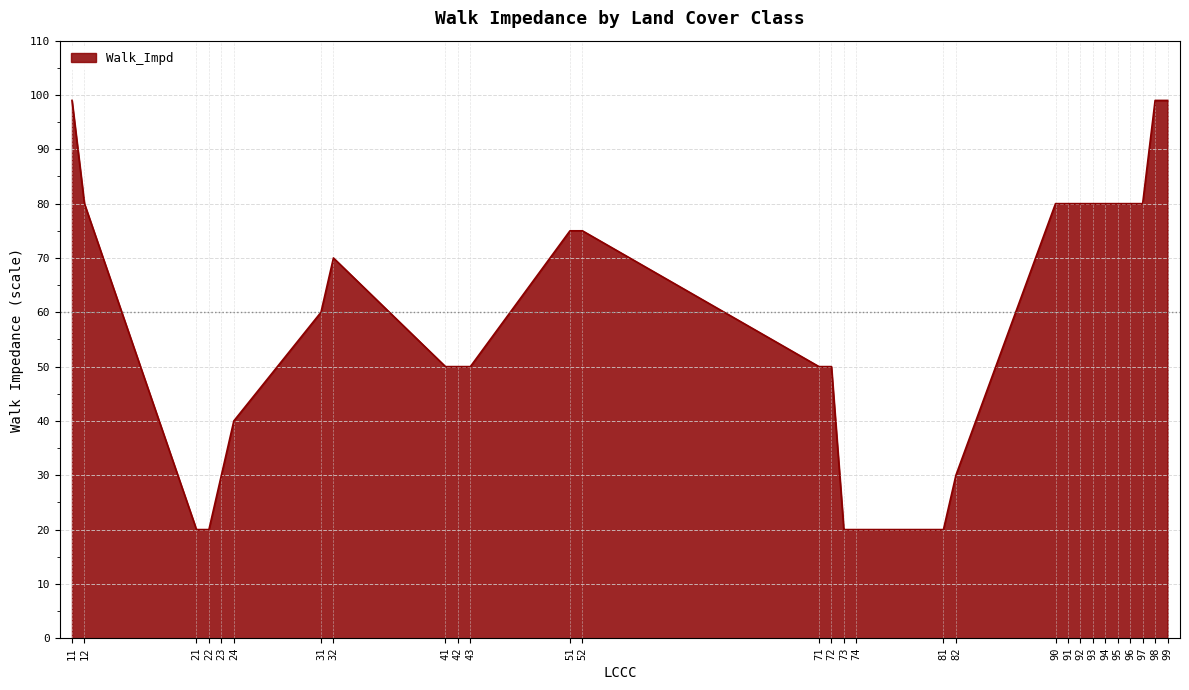

How many lines are shown in the chart?

1